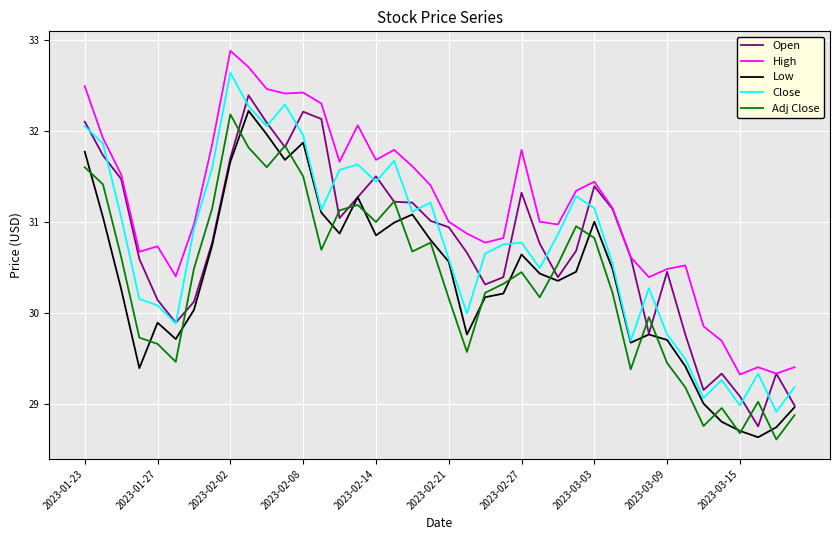

True or false: Adj Close and Close cross at least once.

False